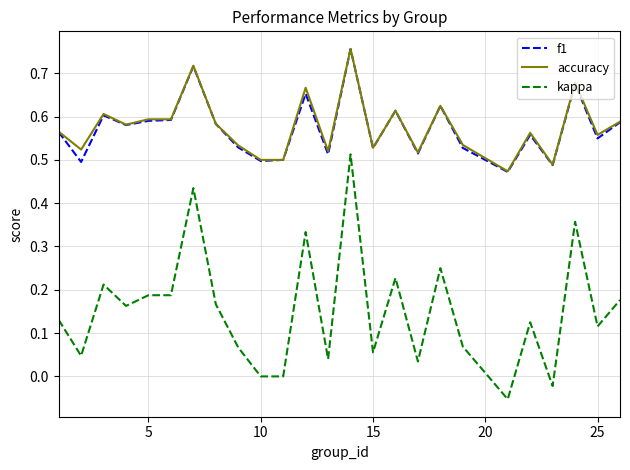

What are all the series names shown in the legend?

f1, accuracy, kappa